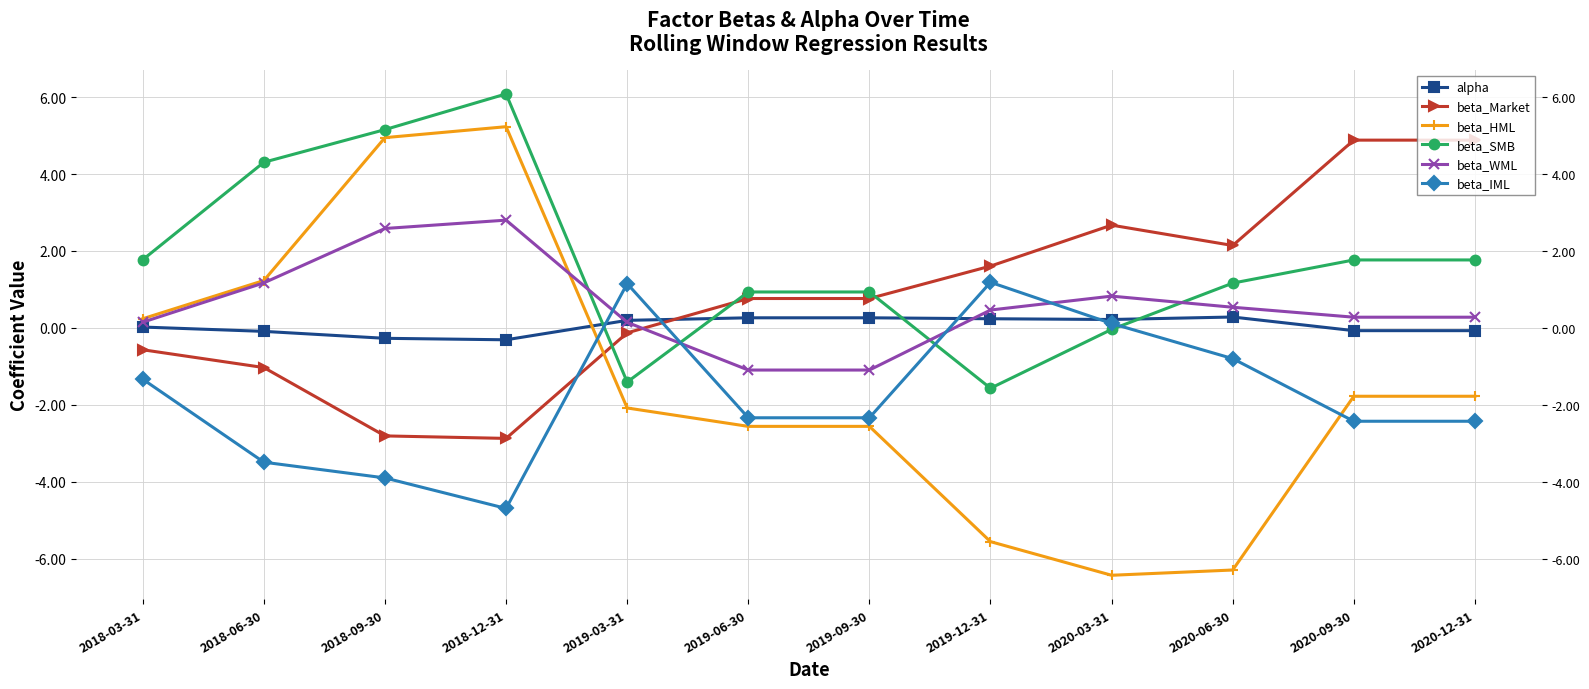

Reading left to right, what are all the values shown in this chart?

alpha: 2018-03-31=0.0	2018-06-30=-0.1	2018-09-30=-0.3	2018-12-31=-0.3	2019-03-31=0.2	2019-06-30=0.3	2019-09-30=0.3	2019-12-31=0.2	2020-03-31=0.2	2020-06-30=0.3	2020-09-30=-0.1	2020-12-31=-0.1
beta_Market: 2018-03-31=-0.6	2018-06-30=-1.0	2018-09-30=-2.8	2018-12-31=-2.9	2019-03-31=-0.1	2019-06-30=0.8	2019-09-30=0.8	2019-12-31=1.6	2020-03-31=2.7	2020-06-30=2.1	2020-09-30=4.9	2020-12-31=4.9
beta_HML: 2018-03-31=0.2	2018-06-30=1.2	2018-09-30=4.9	2018-12-31=5.2	2019-03-31=-2.1	2019-06-30=-2.6	2019-09-30=-2.6	2019-12-31=-5.6	2020-03-31=-6.4	2020-06-30=-6.3	2020-09-30=-1.8	2020-12-31=-1.8
beta_SMB: 2018-03-31=1.8	2018-06-30=4.3	2018-09-30=5.2	2018-12-31=6.1	2019-03-31=-1.4	2019-06-30=0.9	2019-09-30=0.9	2019-12-31=-1.6	2020-03-31=-0.0	2020-06-30=1.2	2020-09-30=1.8	2020-12-31=1.8
beta_WML: 2018-03-31=0.1	2018-06-30=1.2	2018-09-30=2.6	2018-12-31=2.8	2019-03-31=0.1	2019-06-30=-1.1	2019-09-30=-1.1	2019-12-31=0.5	2020-03-31=0.8	2020-06-30=0.5	2020-09-30=0.3	2020-12-31=0.3
beta_IML: 2018-03-31=-1.3	2018-06-30=-3.5	2018-09-30=-3.9	2018-12-31=-4.7	2019-03-31=1.1	2019-06-30=-2.3	2019-09-30=-2.3	2019-12-31=1.2	2020-03-31=0.1	2020-06-30=-0.8	2020-09-30=-2.4	2020-12-31=-2.4